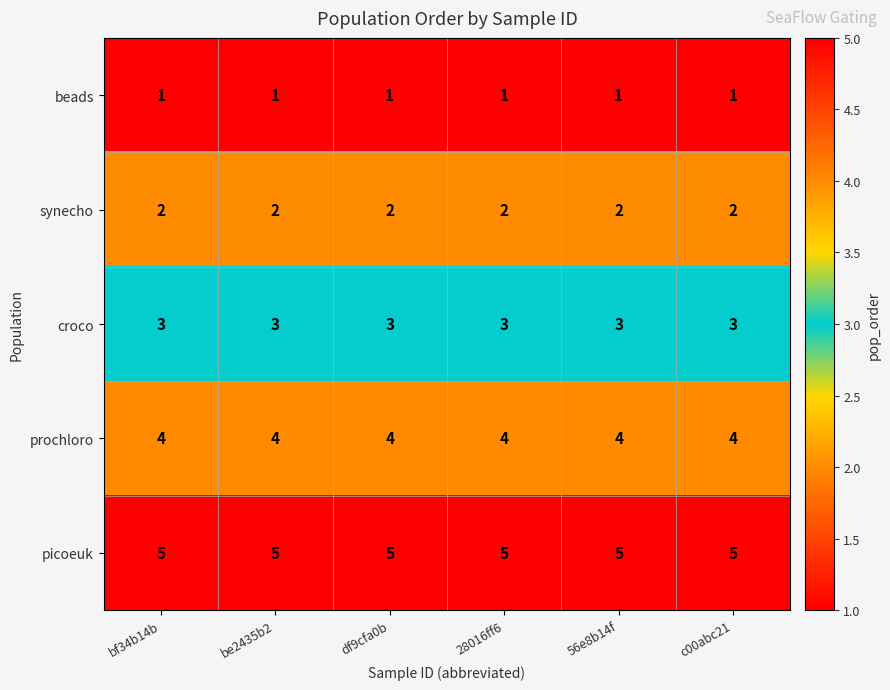

What is the maximum value shown in the chart?

5